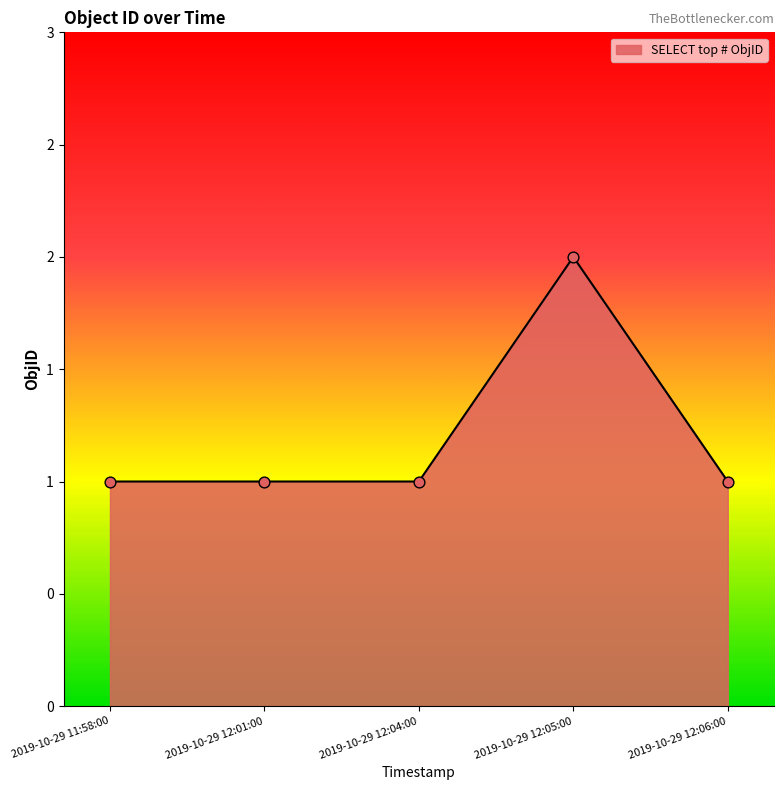

Does the chart have visible grid lines?

No